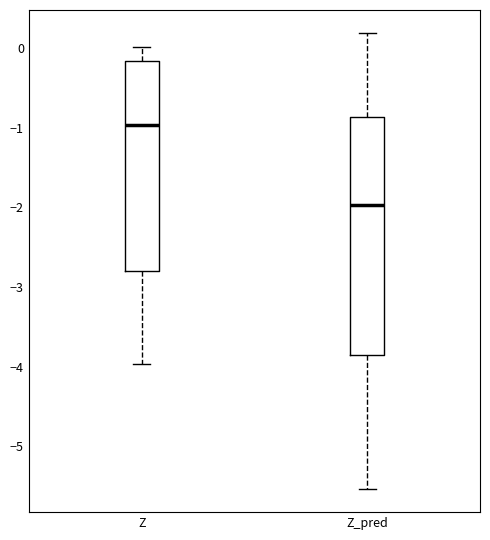

Which box is the tallest, from its lower edge to its upper edge?

Z_pred